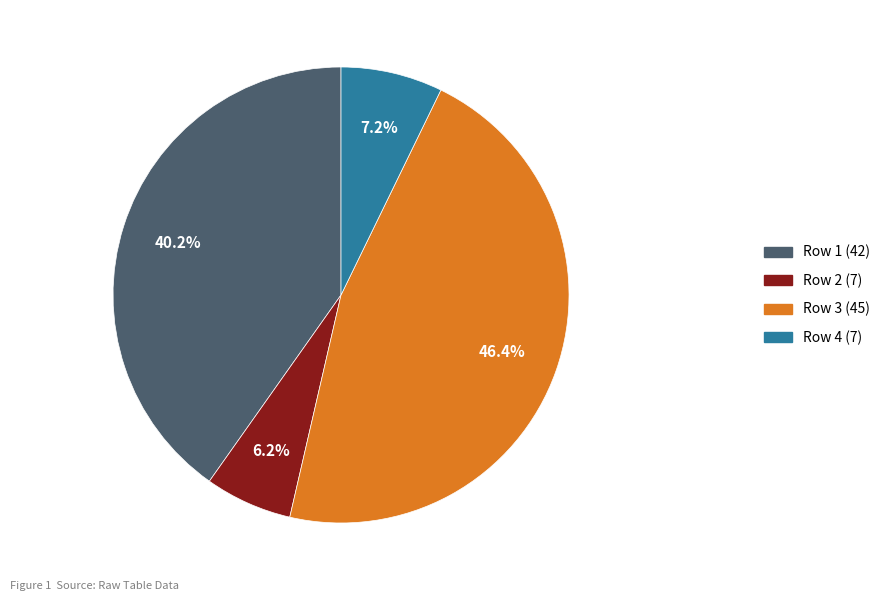

Is there a majority slice in this chart?

No